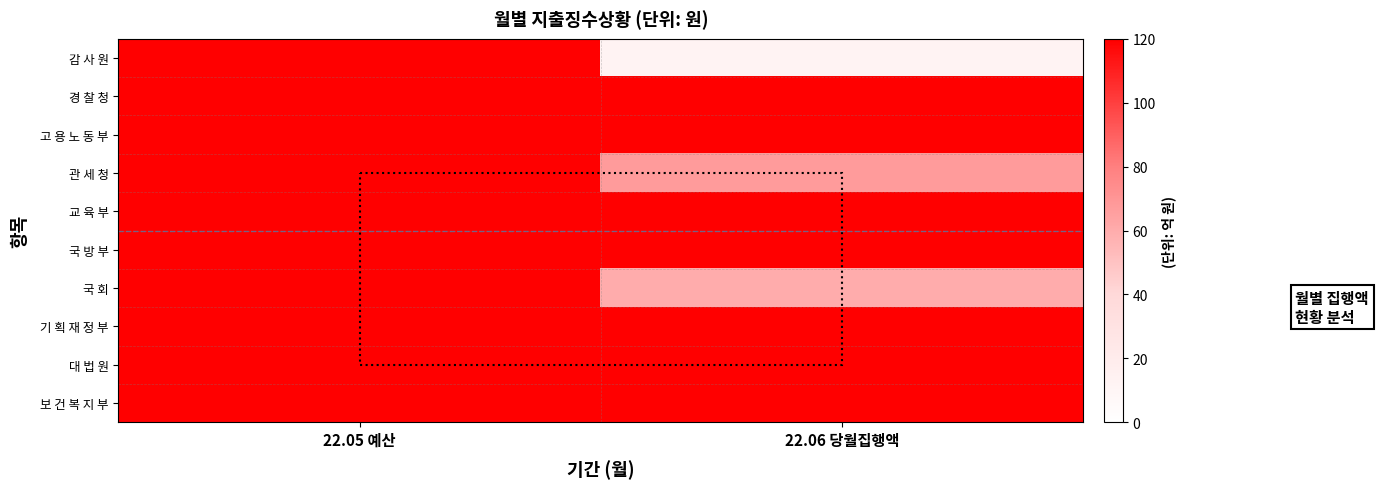

Reading right to left, extract all data points from this chart.

감 사 원: 22.06 당월집행액=12.1	22.05 예산=120.0
경 찰 청: 22.06 당월집행액=120.0	22.05 예산=120.0
고 용 노 동 부: 22.06 당월집행액=120.0	22.05 예산=120.0
관 세 청: 22.06 당월집행액=67.5	22.05 예산=120.0
교 육 부: 22.06 당월집행액=120.0	22.05 예산=120.0
국 방 부: 22.06 당월집행액=120.0	22.05 예산=120.0
국 회: 22.06 당월집행액=59.6	22.05 예산=120.0
기 획 재 정 부: 22.06 당월집행액=120.0	22.05 예산=120.0
대 법 원: 22.06 당월집행액=120.0	22.05 예산=120.0
보 건 복 지 부: 22.06 당월집행액=120.0	22.05 예산=120.0